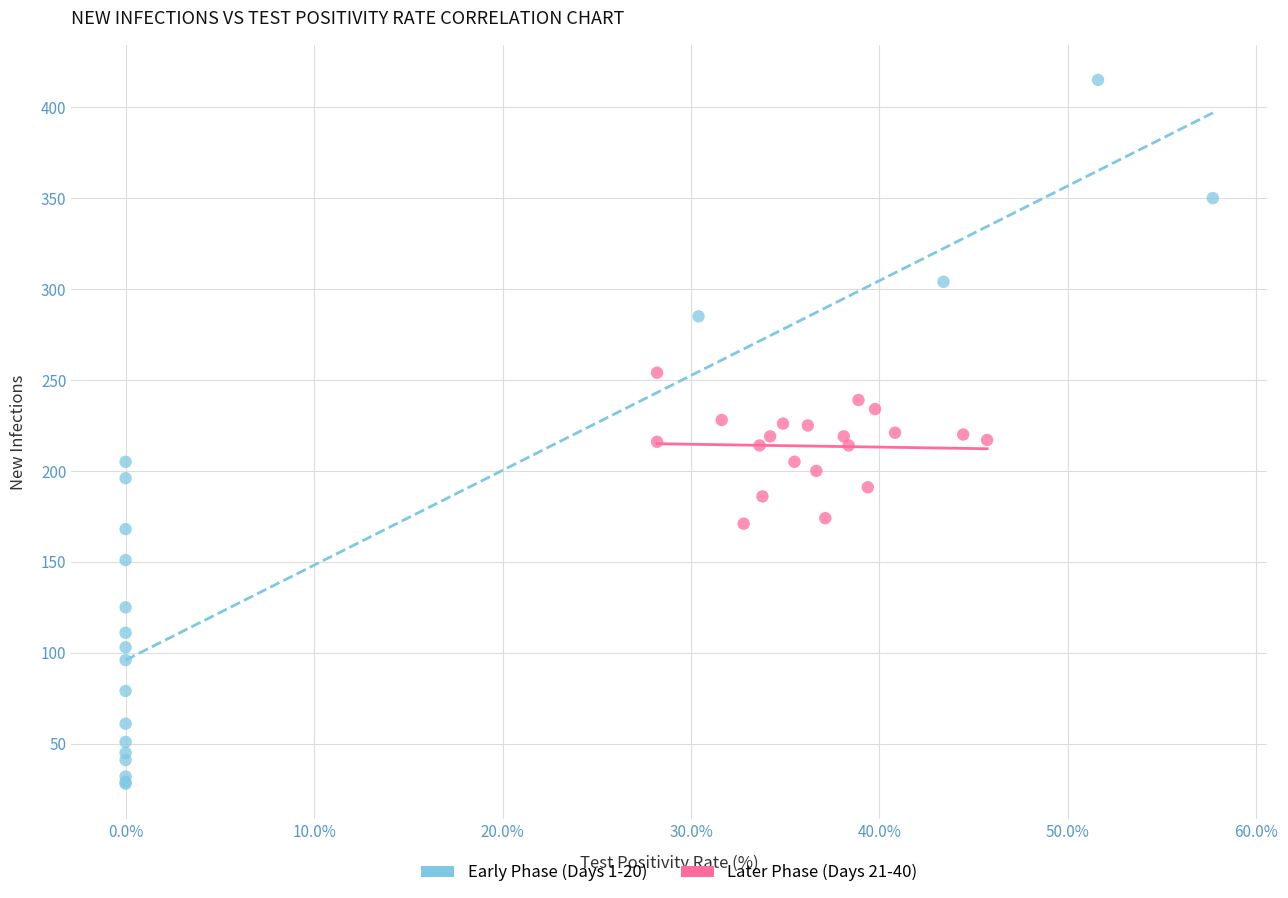

Which series reaches the minimum Y coordinate?

Early Phase (Days 1-20)